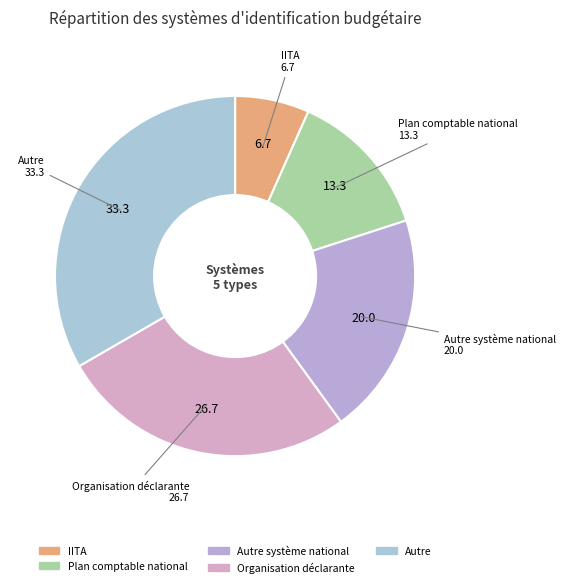

Is there a majority slice in this chart?

No